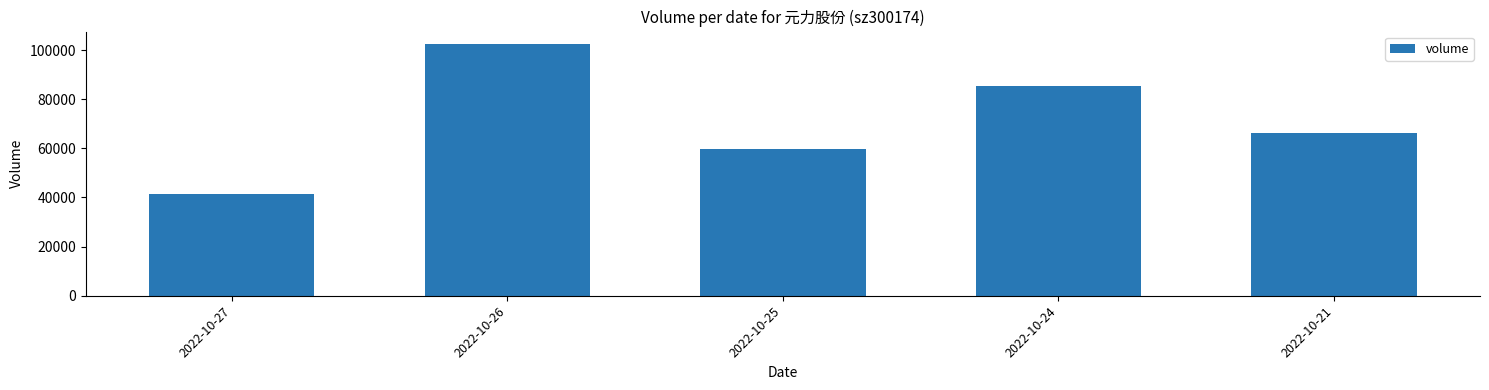

List the labels in order of value, largest first.

2022-10-26, 2022-10-24, 2022-10-21, 2022-10-25, 2022-10-27